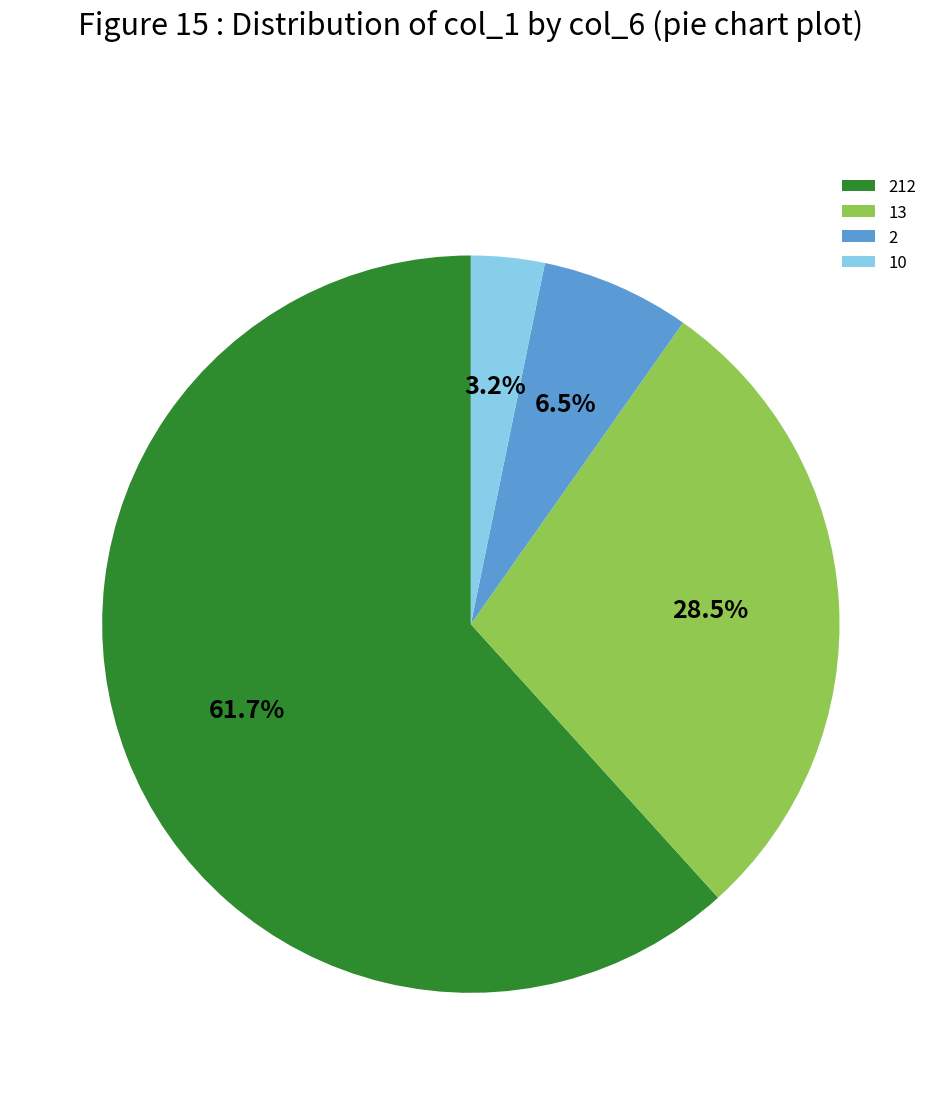

Rank the categories by value from highest to lowest.

212, 13, 2, 10